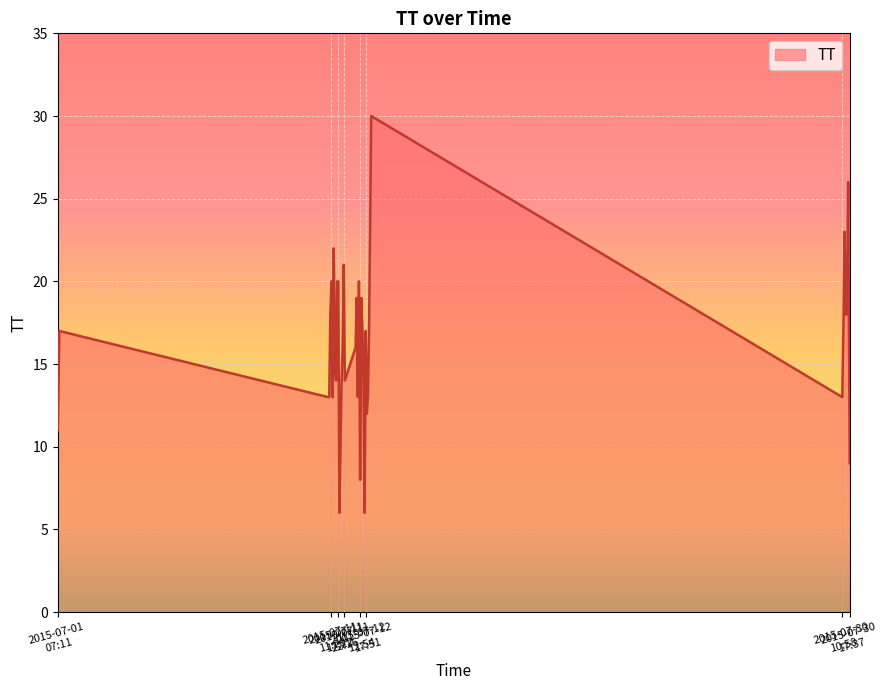

What is the greatest value displayed?

30